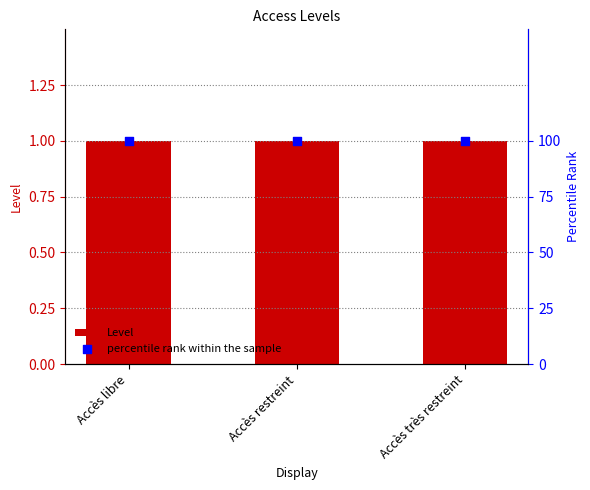

What is the total value across all series at Accès très restreint?

101